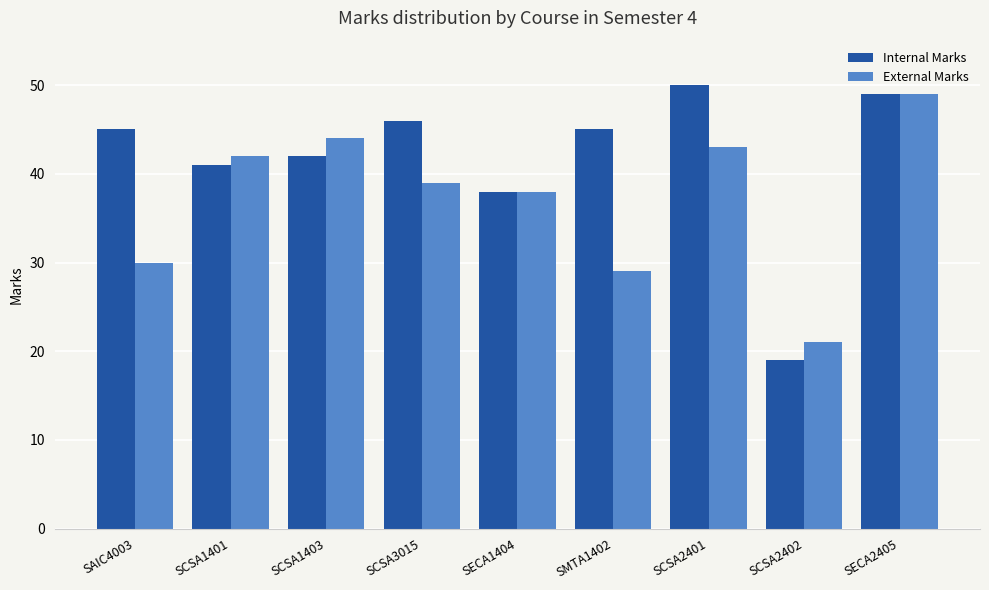

At SAIC4003, list the series in order from largest to smallest.

Internal Marks, External Marks